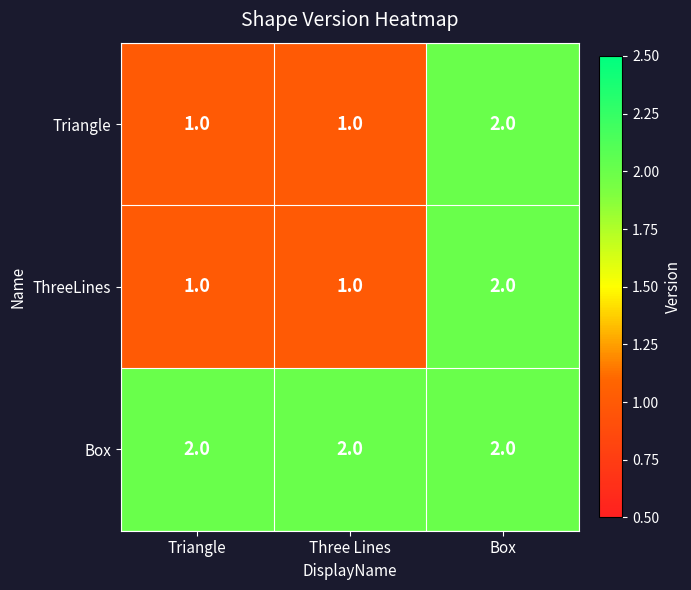

Reading right to left, list all the values displayed in this chart.

Triangle: 2	1	1
ThreeLines: 2	1	1
Box: 2	2	2